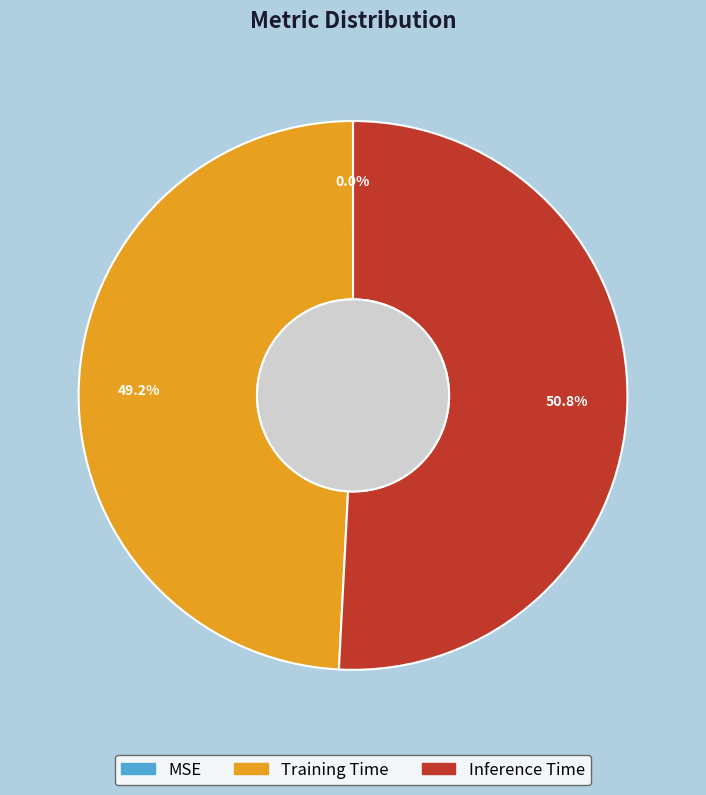

What is the largest slice in the pie chart?

Inference Time